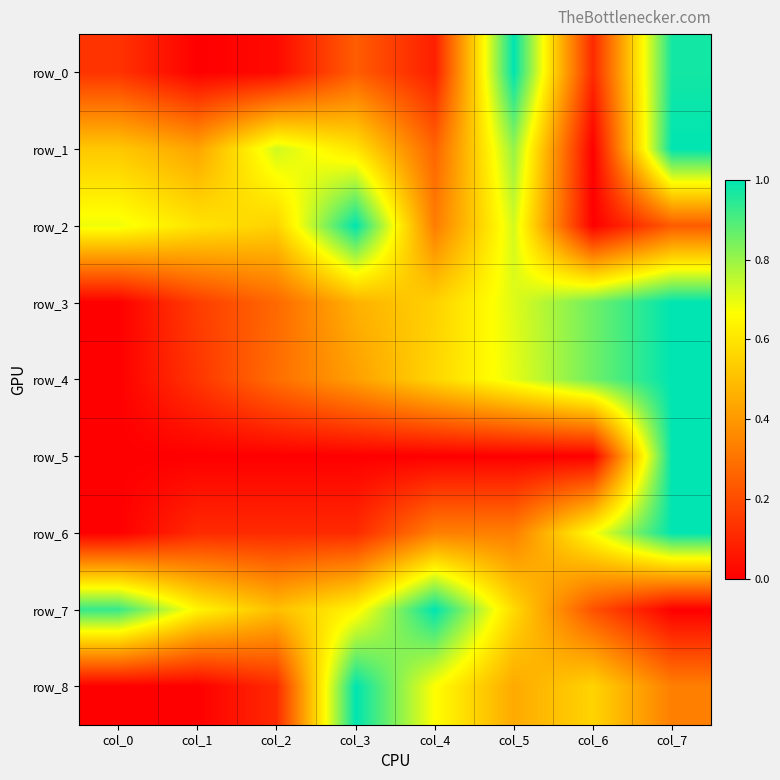

Reading left to right, transcribe all the data shown in this chart.

row_0: 0.1	0.0	0.0	0.2	0.1	1.0	0.1	1.0
row_1: 0.5	0.4	0.7	0.6	0.3	0.8	0.0	1.0
row_2: 0.7	0.6	0.6	1.0	0.3	0.7	0.0	0.2
row_3: 0.0	0.2	0.3	0.5	0.5	0.7	0.9	1.0
row_4: 0.0	0.1	0.3	0.4	0.6	0.7	0.9	1.0
row_5: 0.0	0.0	0.0	0.0	0.0	0.0	0.0	1.0
row_6: 0.0	0.1	0.1	0.1	0.3	0.3	0.7	1.0
row_7: 0.9	0.6	0.5	0.6	1.0	0.6	0.2	0.0
row_8: 0.0	0.0	0.1	1.0	0.7	0.4	0.6	0.3